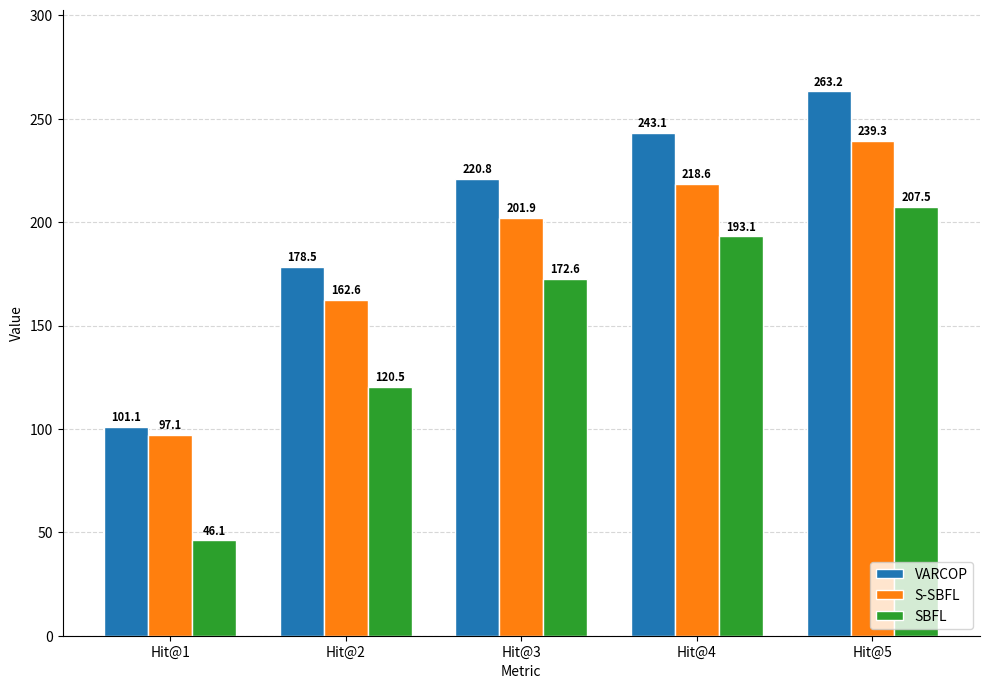

Are the bars grouped side by side (vs. stacked)?

Yes